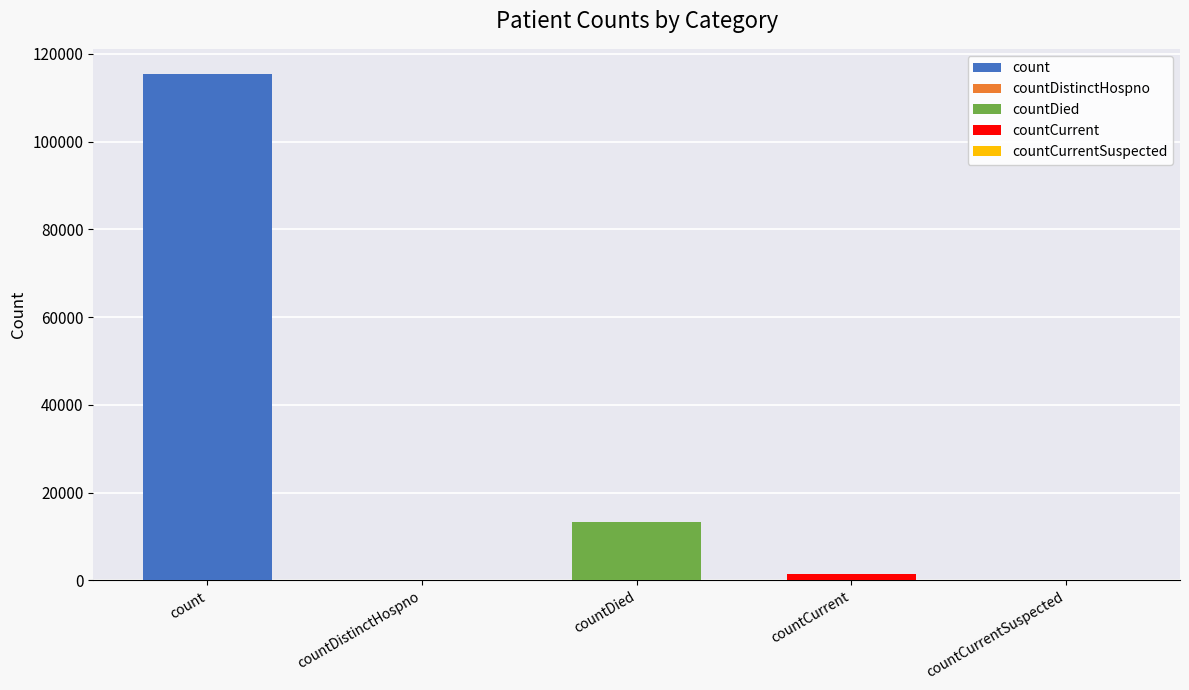

Are the bars horizontal?

No